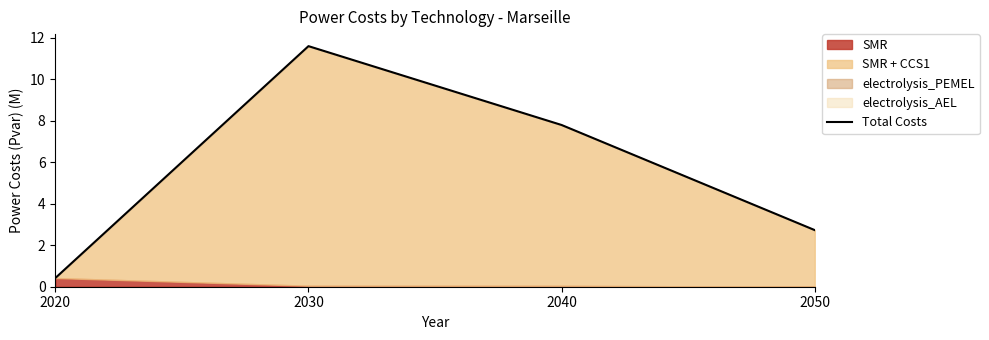

Does the chart display data point markers on the line(s)?

No